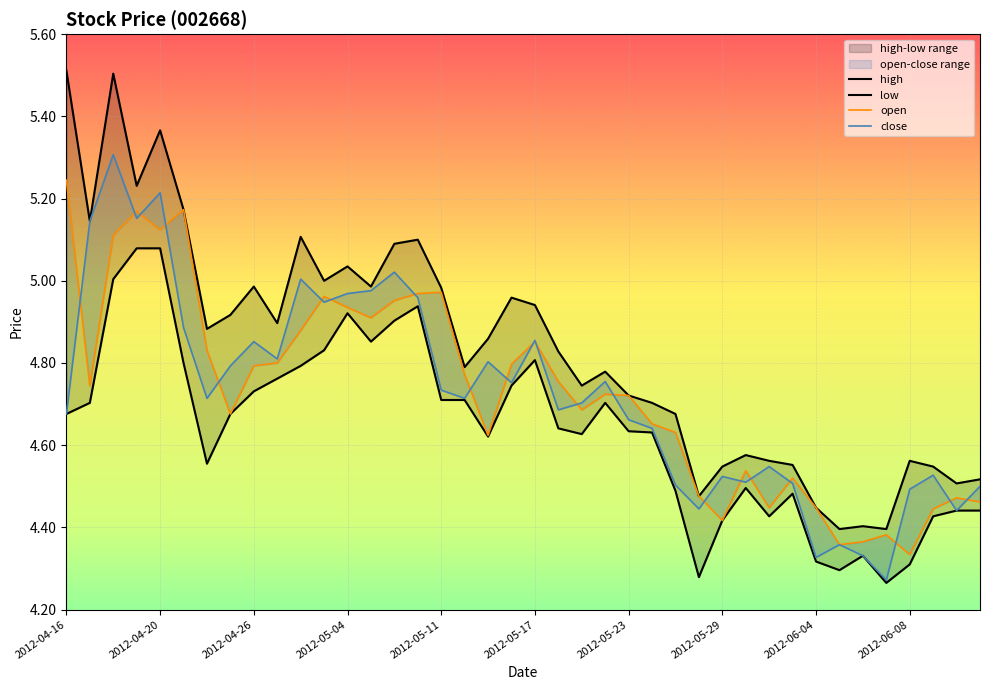

What is the difference between the close values at 18 and 2012-05-17?

0.1